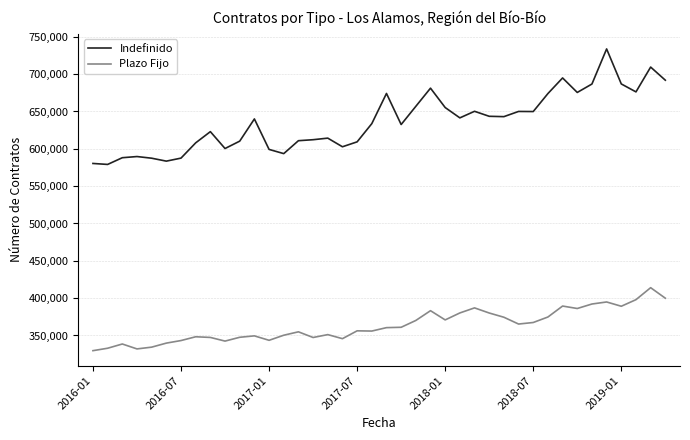

List the series in order of their overall mean, lowest first.

Plazo Fijo, Indefinido